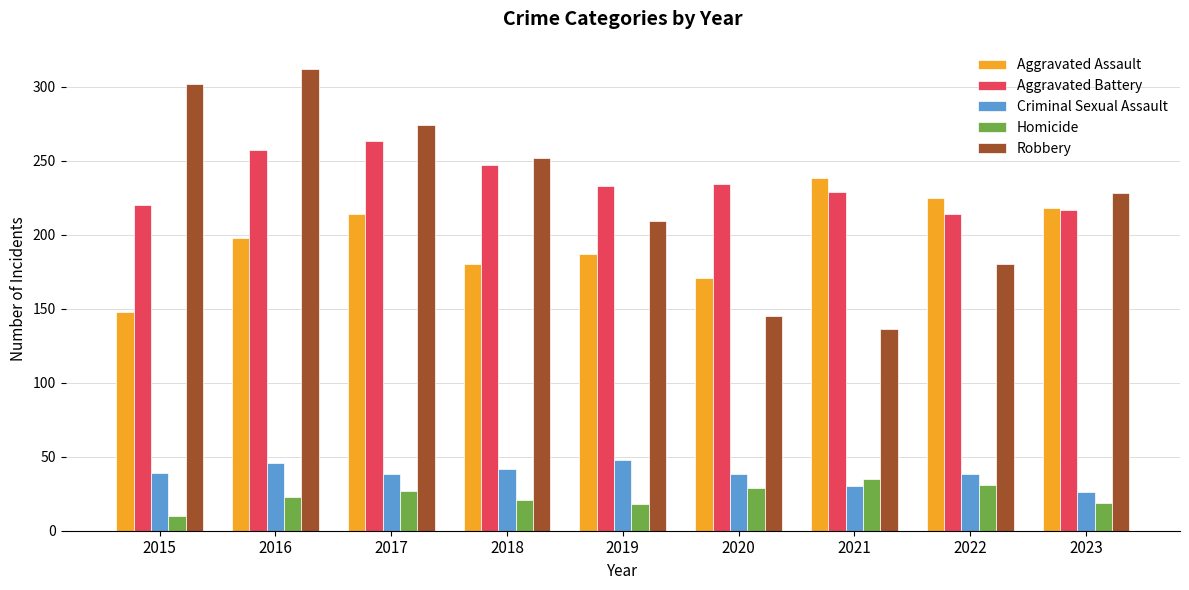

What is the difference between the Aggravated Assault values at 2020 and 2016?

27